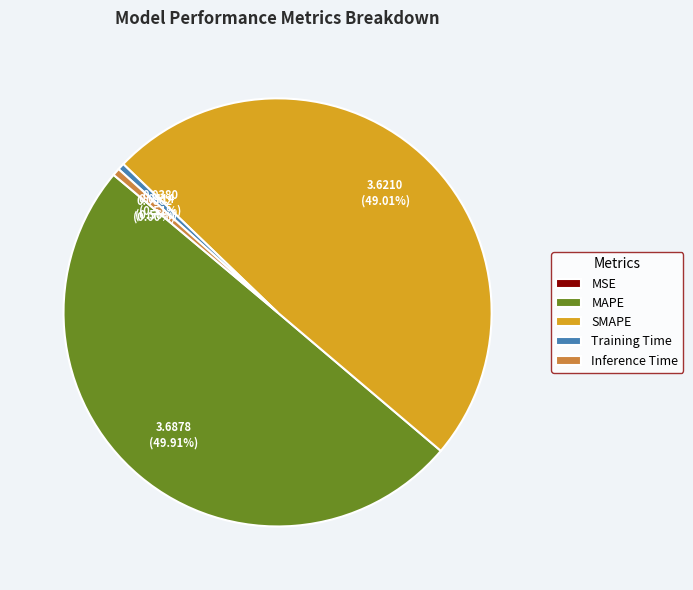

Which slice is the largest?

MAPE